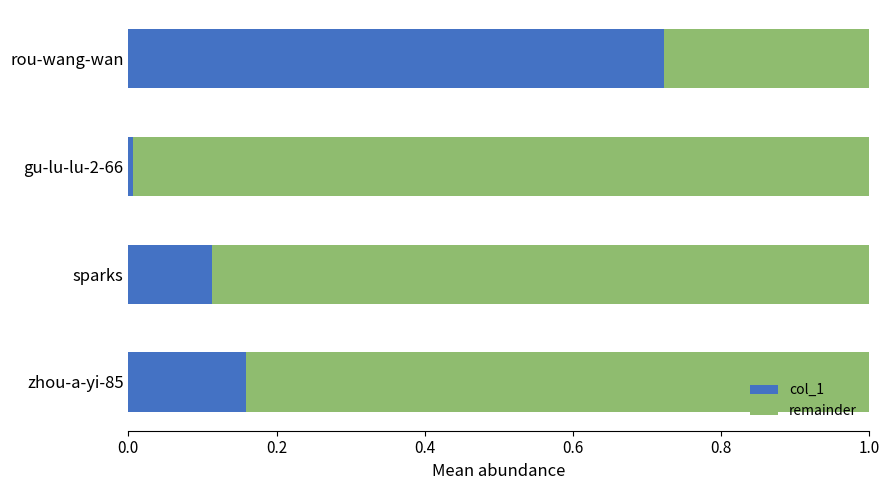

What is the total value across all series at sparks?

1.0